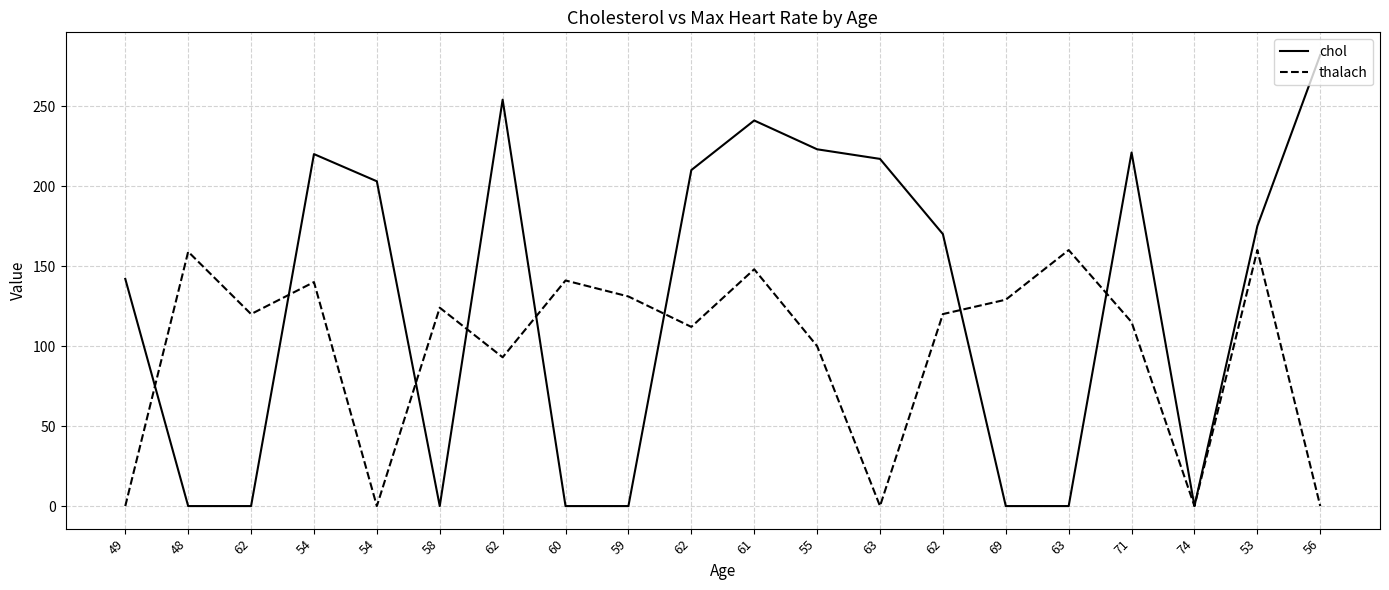

What is the difference between the highest and lowest values at 56?

282